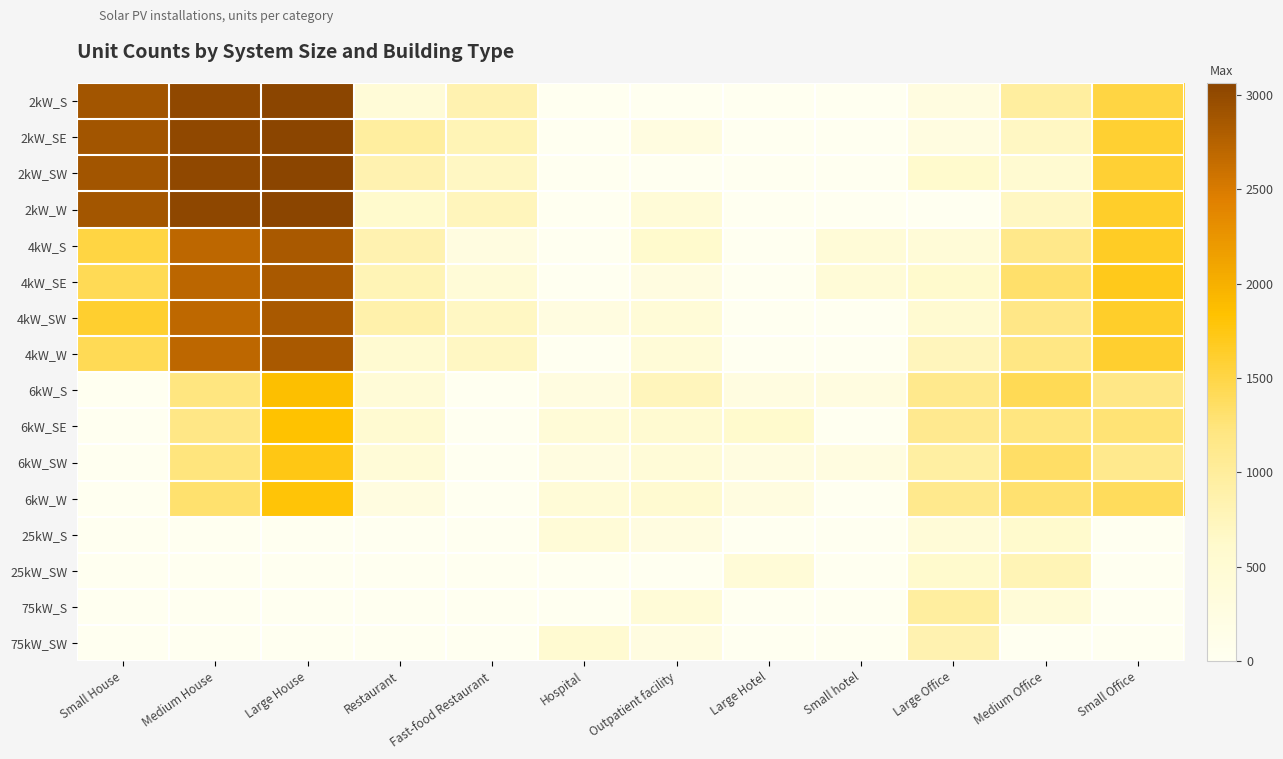

Which label corresponds to the smallest value in the chart?

Hospital